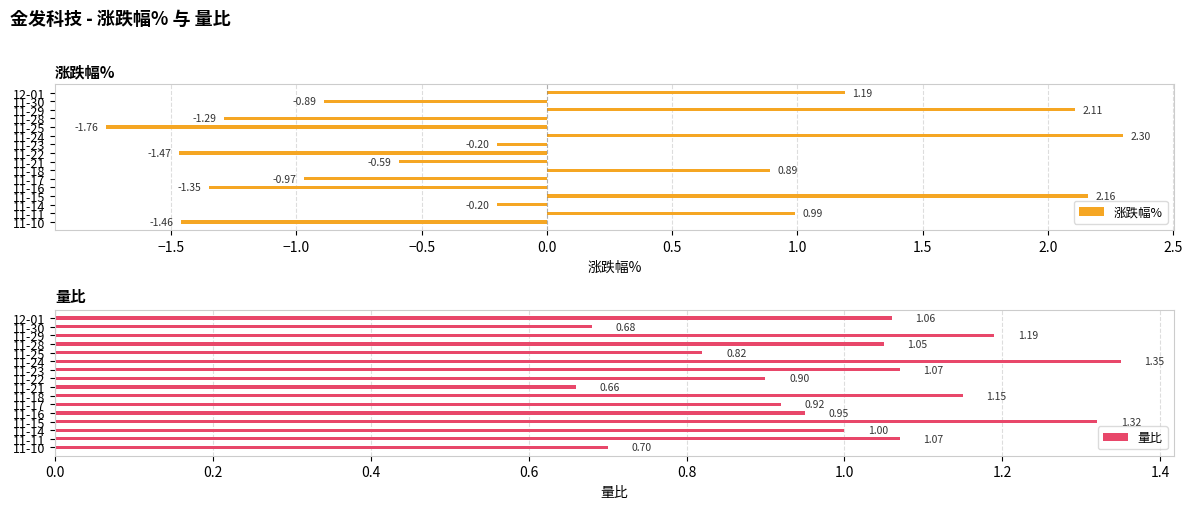

What is the sum of all 涨跌幅% values?

-0.5